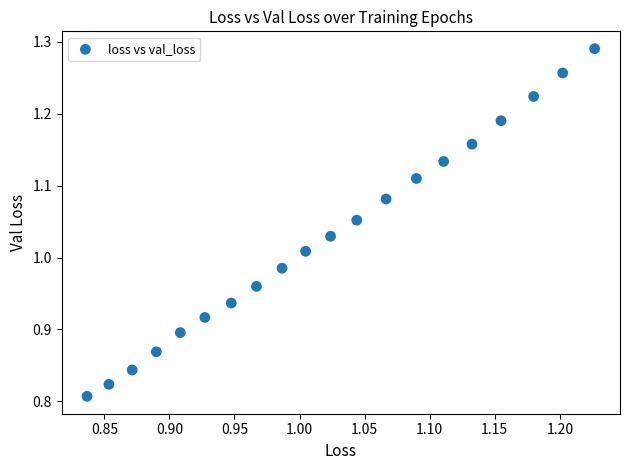

What is the range of Y values (max minus min)?

0.5